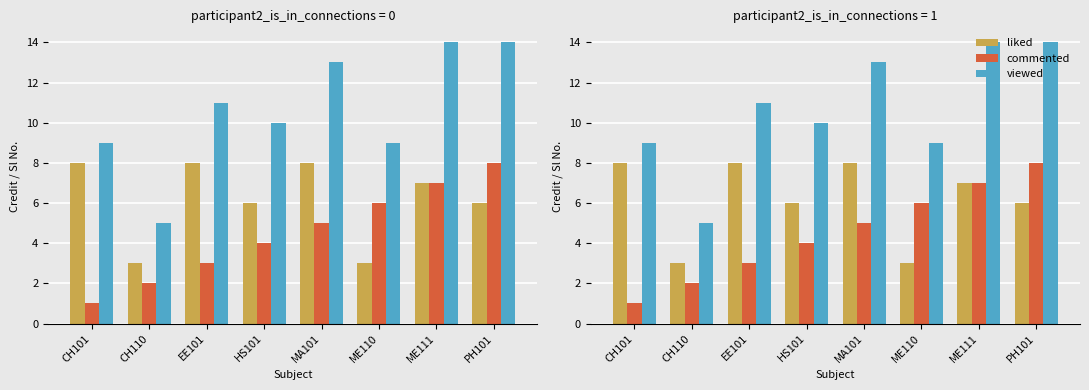

What is the spread (max minus min) of values at CH110?

3